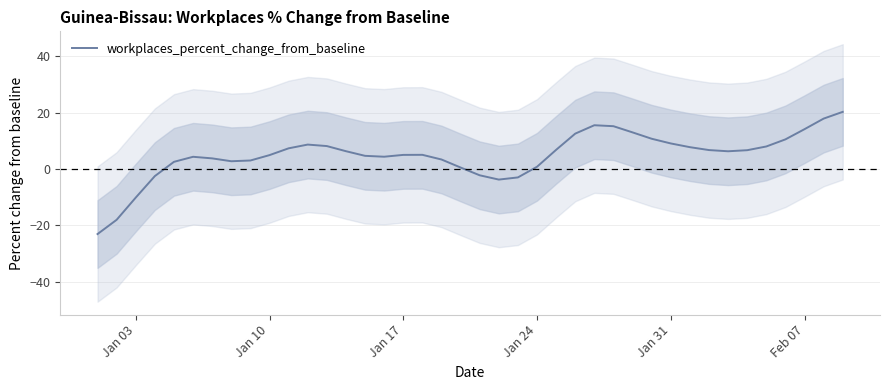

How many points are lower than both their immediate neighbors (excluding endpoints)?

4